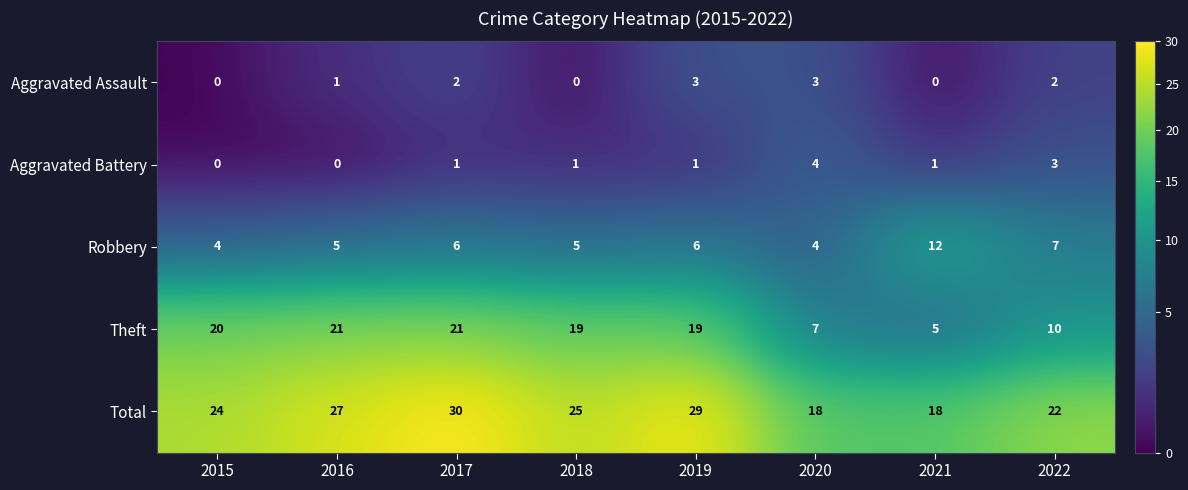

What is the greatest value displayed?

30